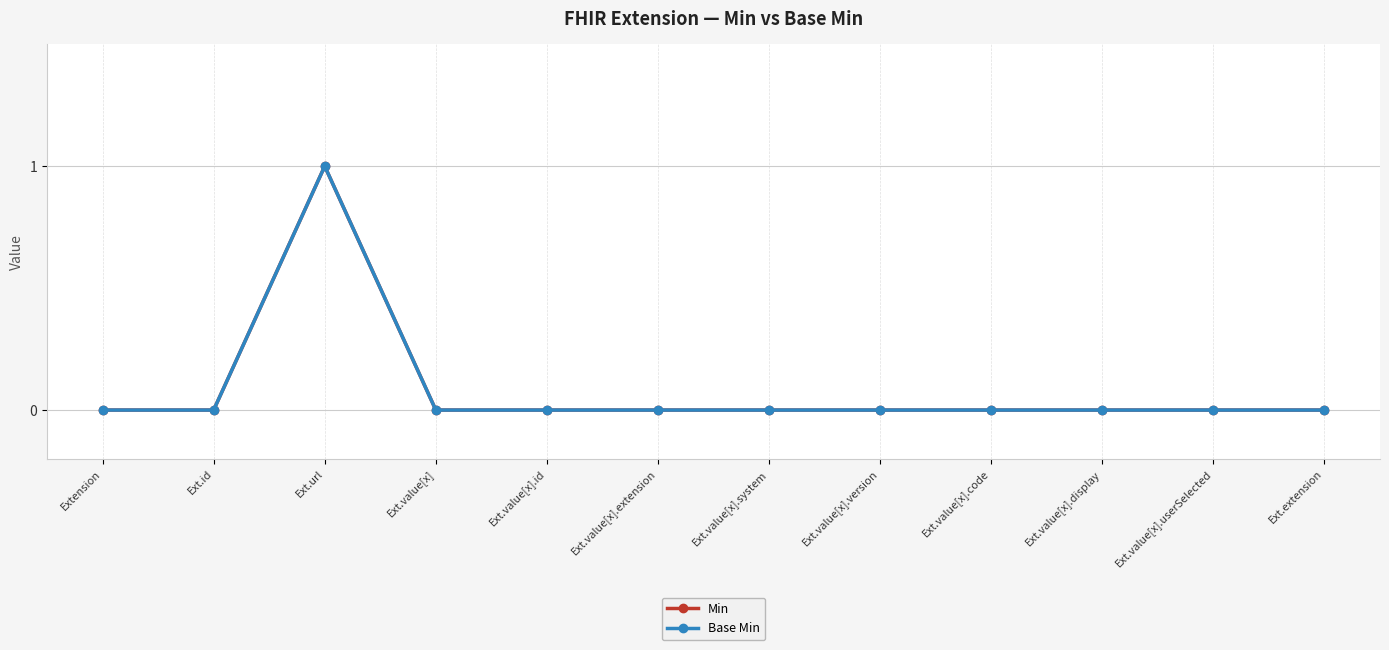

Reading left to right, extract all data points from this chart.

Min: 0	0	1	0	0	0	0	0	0	0	0	0
Base Min: 0	0	1	0	0	0	0	0	0	0	0	0